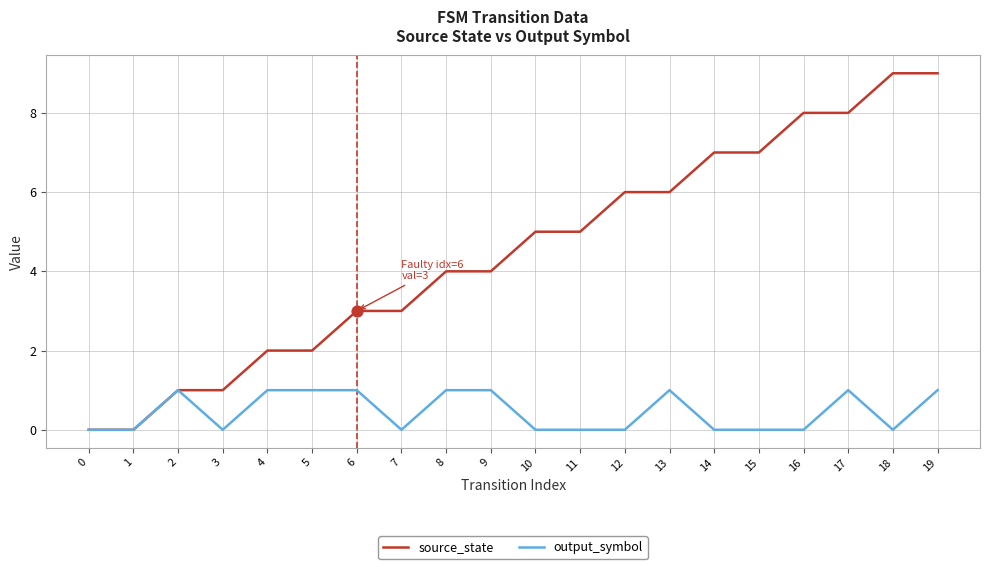

What are all the series names shown in the legend?

source_state, output_symbol